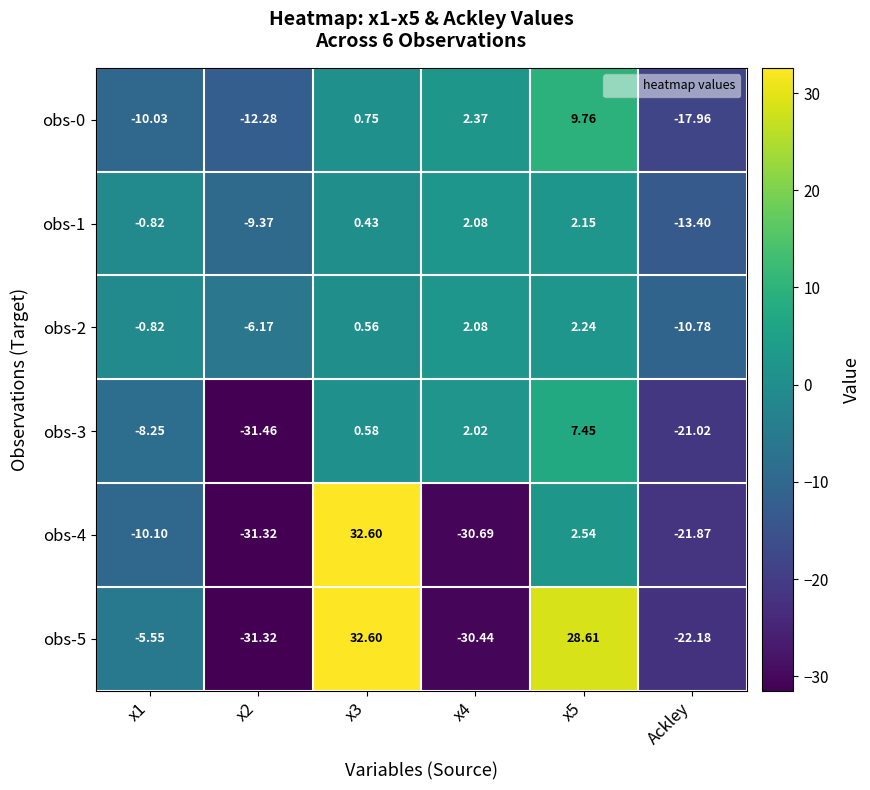

Which category has the lowest value in the obs-2 series?

Ackley